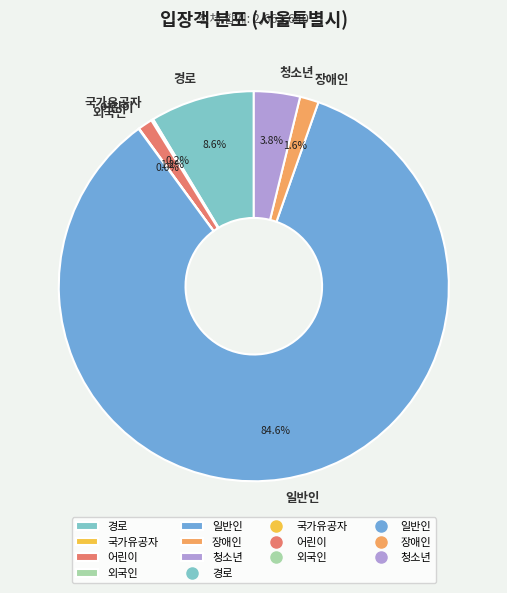

What is the majority slice?

일반인